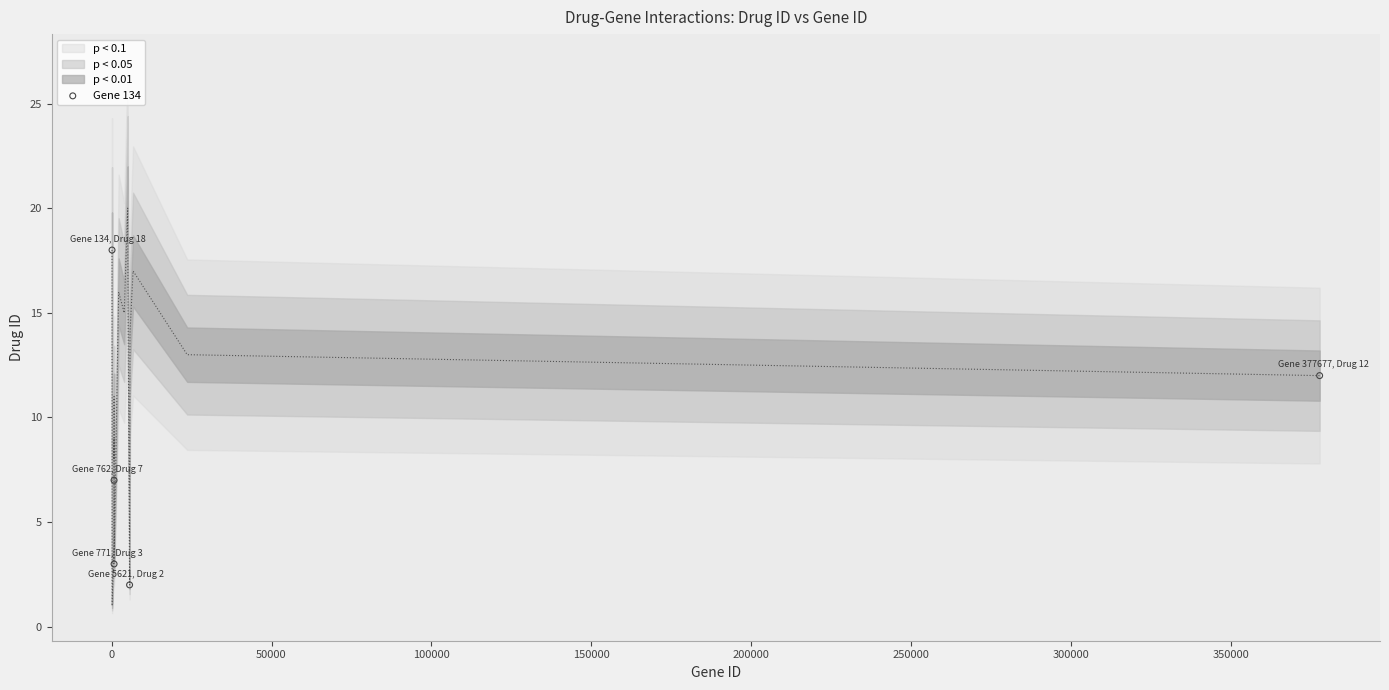

What is the change in value from 153 to 5029?

+18